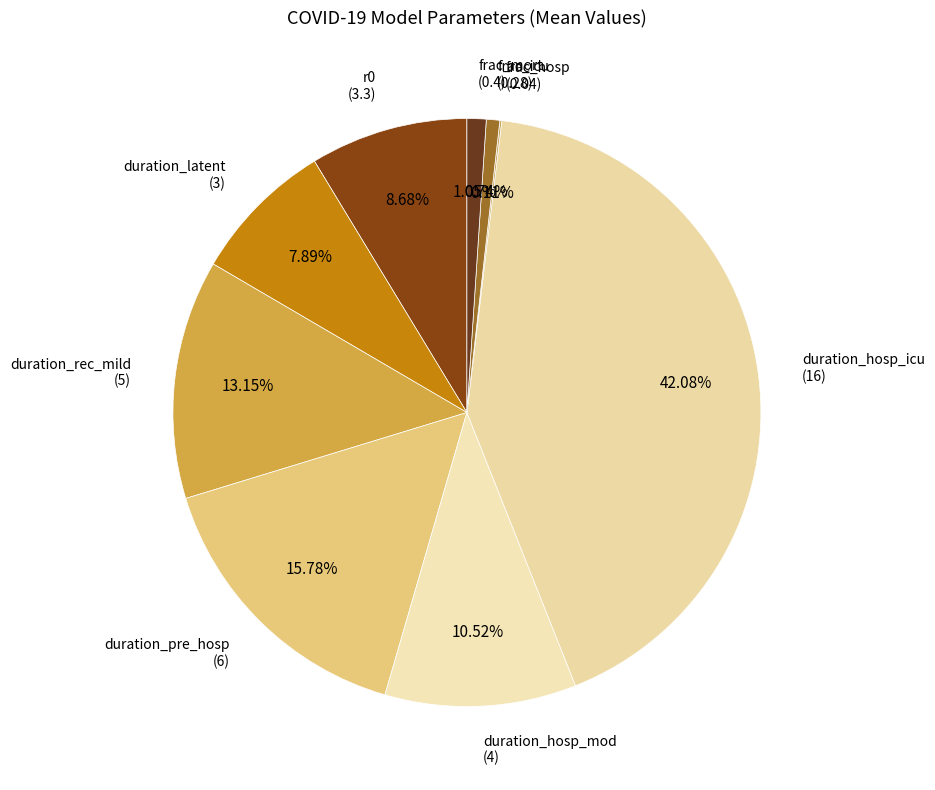

What is the smallest slice in the pie chart?

frac_hosp